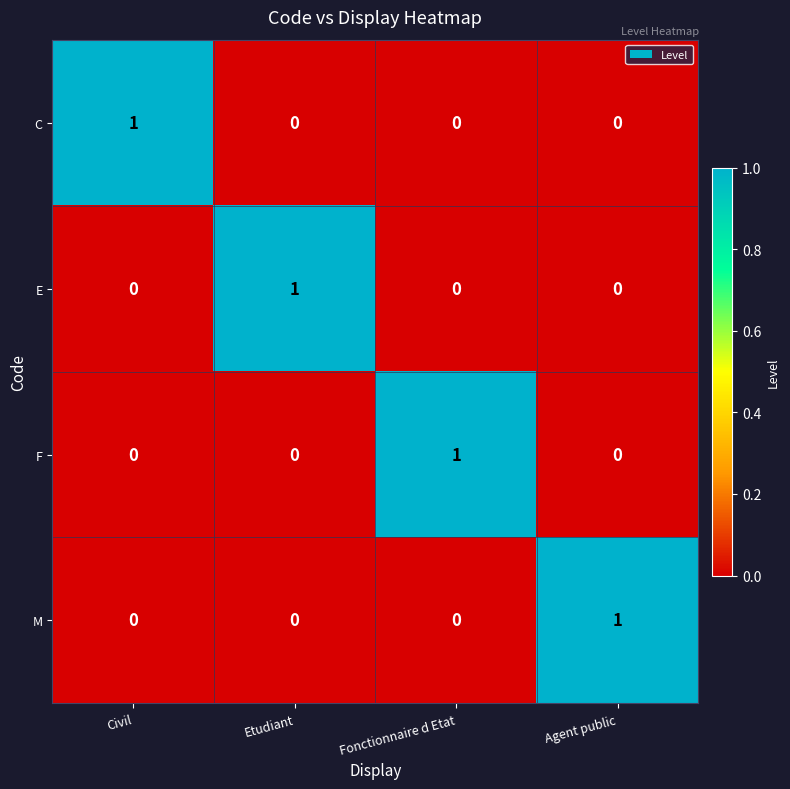

The F series shows 0 at Agent public. True or false?

True